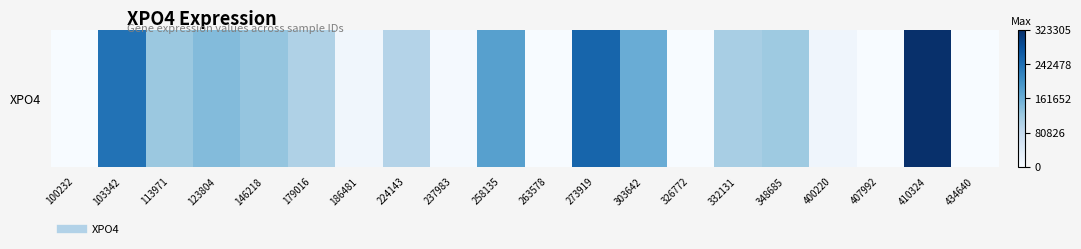

Read the value at 103342.

241125